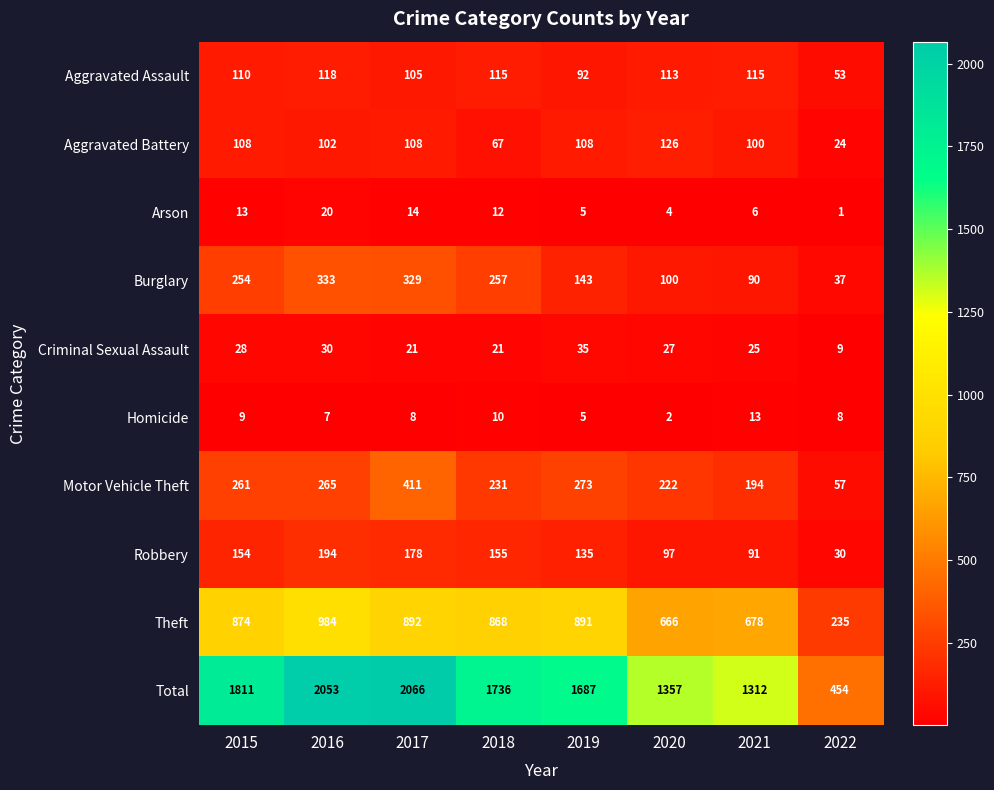

Is it true that Robbery equals 245 at 2015?

False